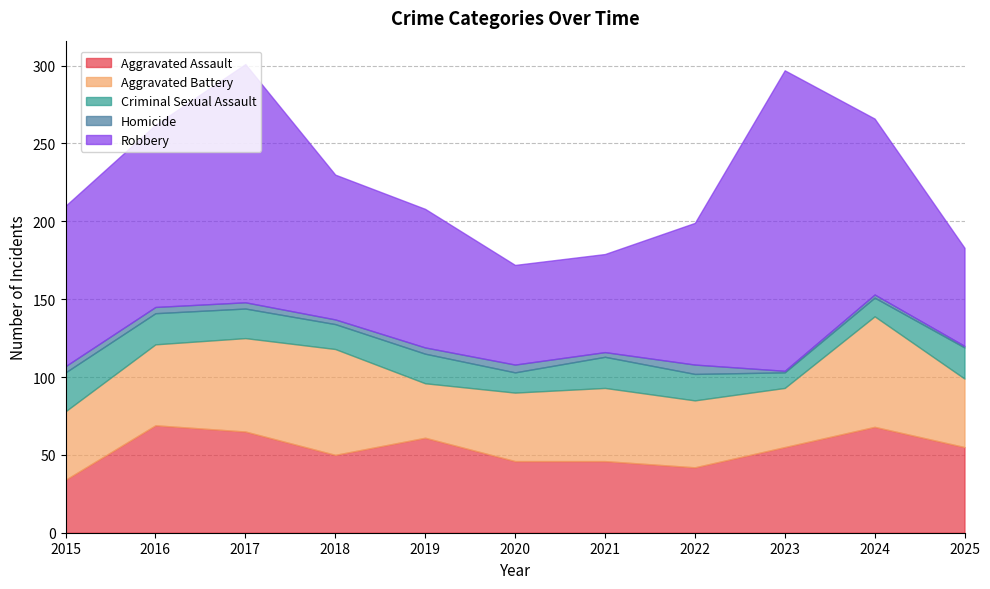

The Robbery series shows 91 at 2022. True or false?

True